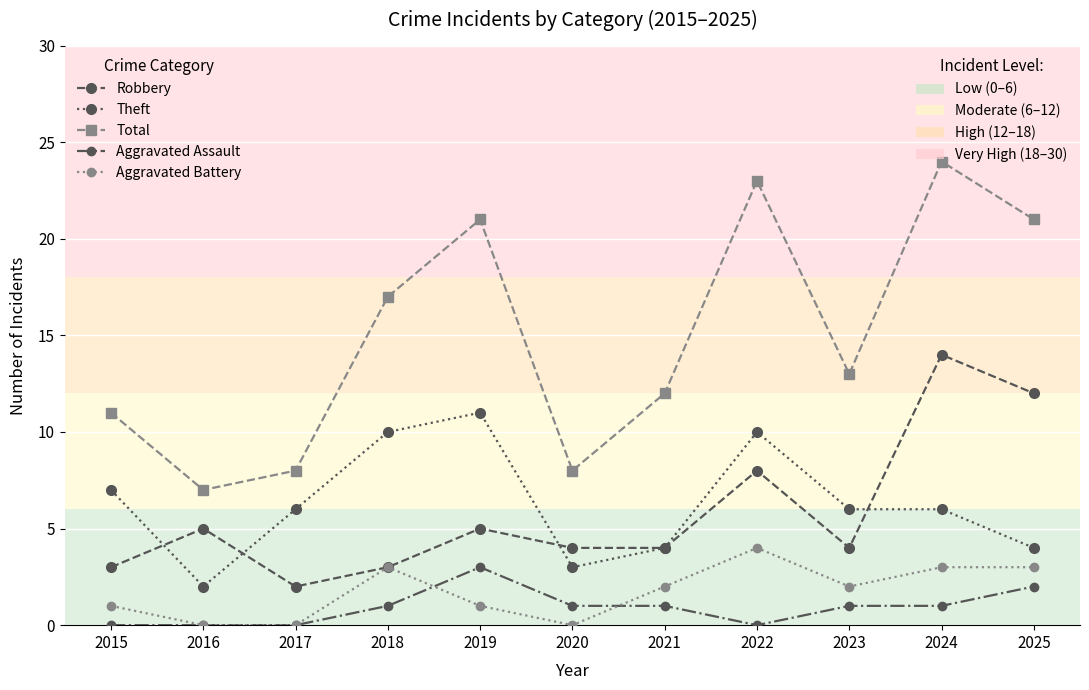

Does the chart have visible grid lines?

Yes